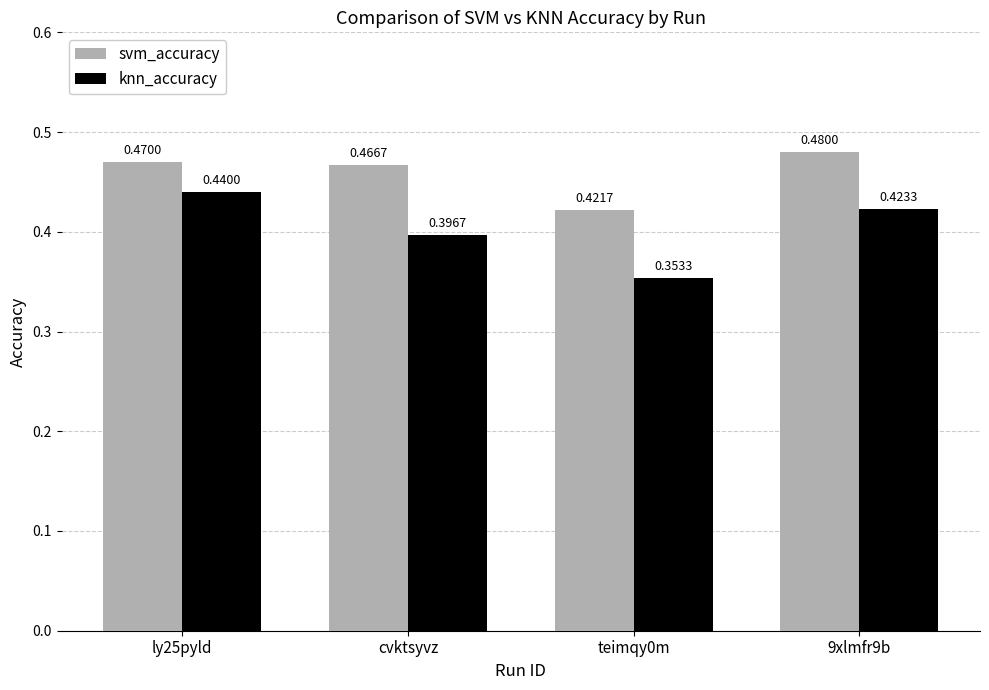

What is the sum of the knn_accuracy values at ly25pyld and teimqy0m?

0.8